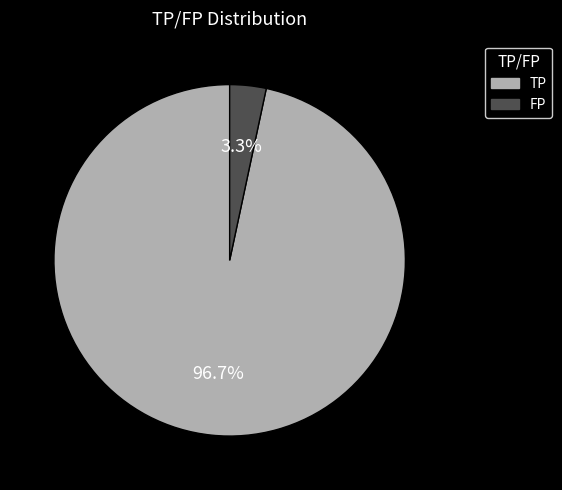

Does TP account for over 50% of the chart?

Yes